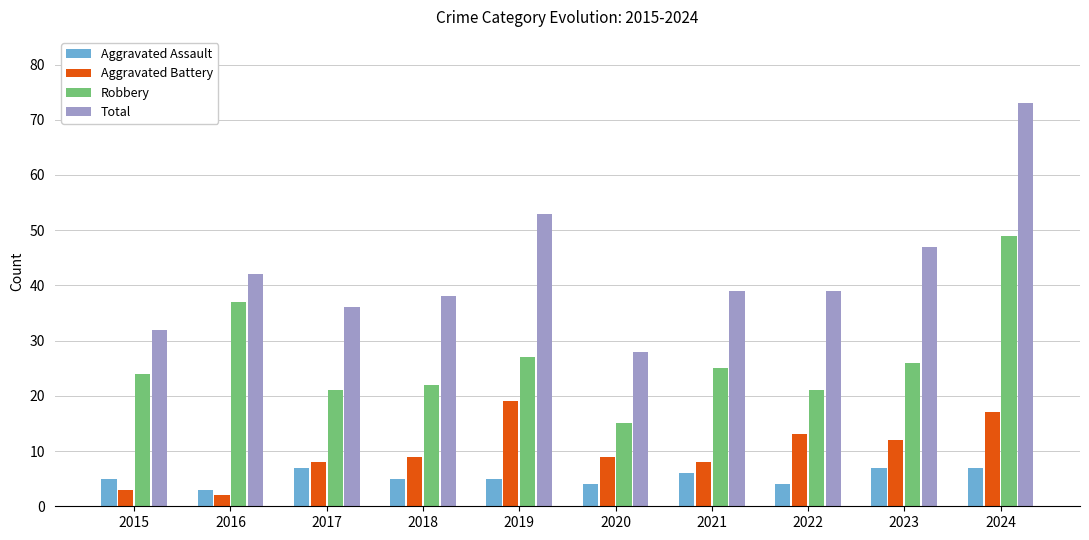

At which label does Aggravated Assault reach its minimum?

2016